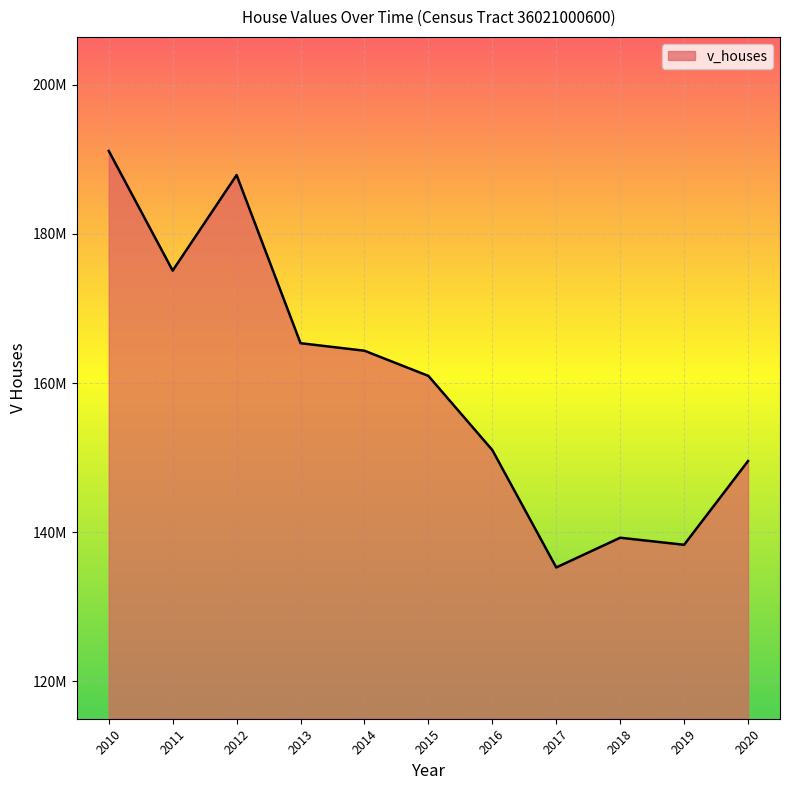

Is this an area chart (filled region under the line)?

Yes